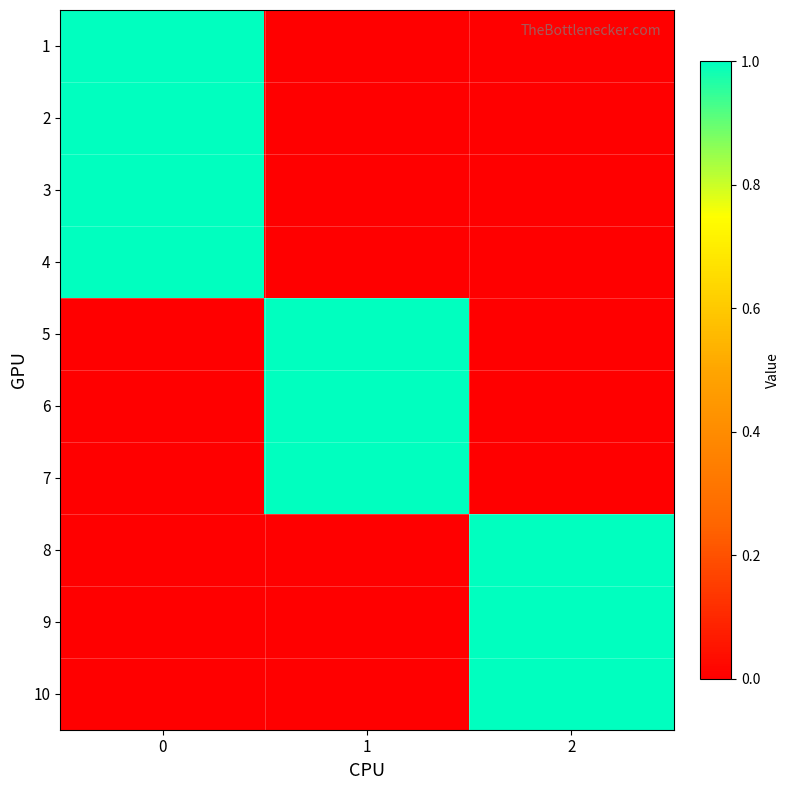

Reading right to left, transcribe all the data shown in this chart.

1: 2=0	1=0	0=1
2: 2=0	1=0	0=1
3: 2=0	1=0	0=1
4: 2=0	1=0	0=1
5: 2=0	1=1	0=0
6: 2=0	1=1	0=0
7: 2=0	1=1	0=0
8: 2=1	1=0	0=0
9: 2=1	1=0	0=0
10: 2=1	1=0	0=0